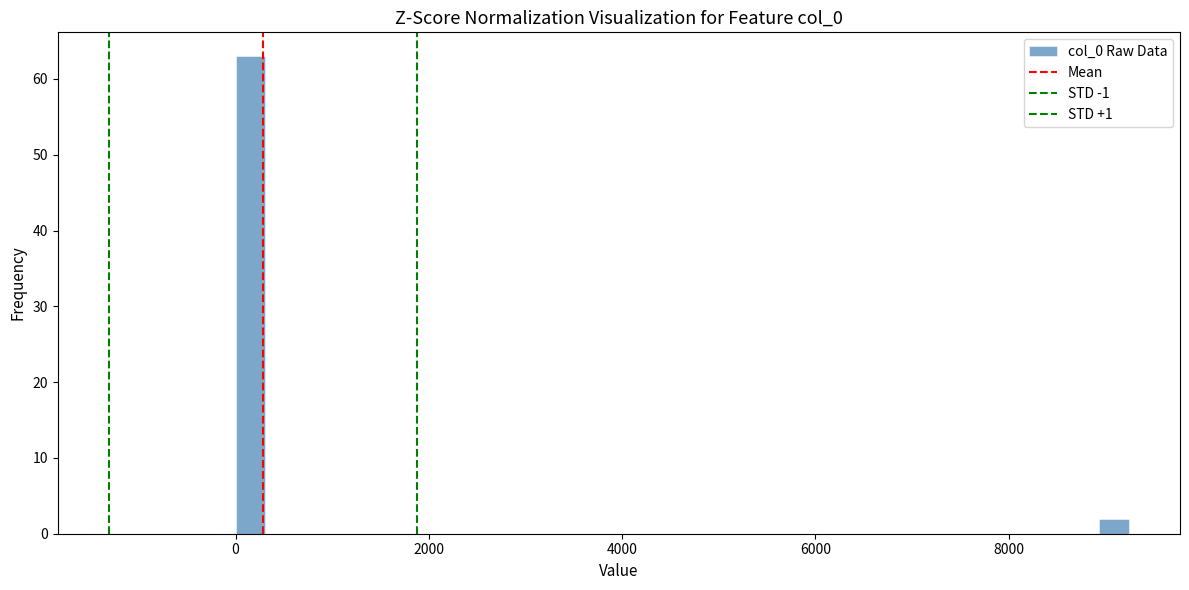

Around what value on the x-axis is the tallest bar? Give the approximate position of its centre, as read against the axis.

200